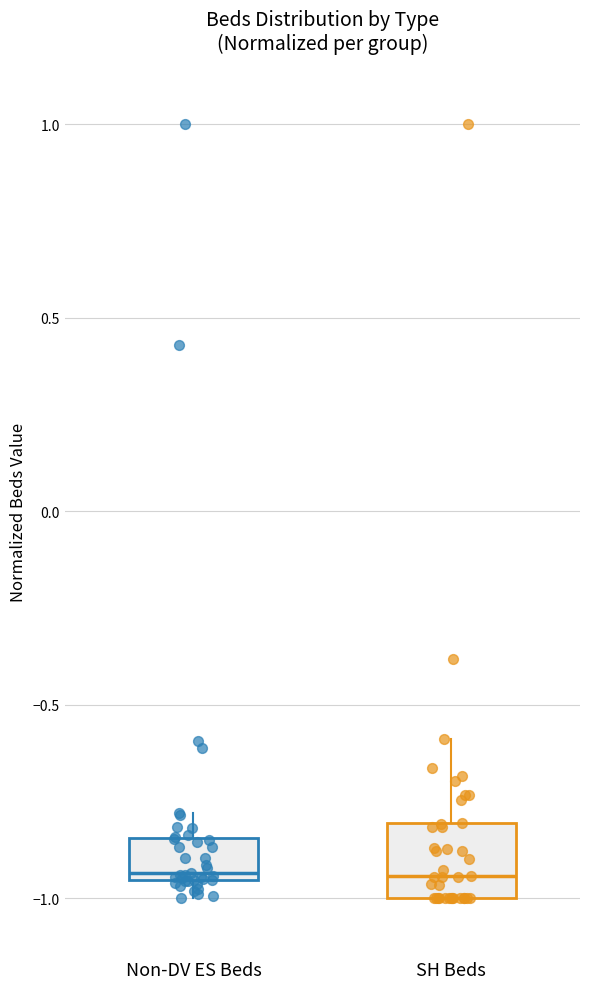

Reading left to right, transcribe this box plot: for each box, give where its median line is, the range the box spans, and where its two whiskers end, as read against the y-axis. The values are not printed on the chart, so give them approximately, as read against the axis.

Non-DV ES Beds: median -0.95 (just above the box's lower edge), box -0.95 to -0.85, whiskers -1.00 to -0.80
SH Beds: median -0.95, box -1.00 to -0.80, whiskers -1.00 to -0.60